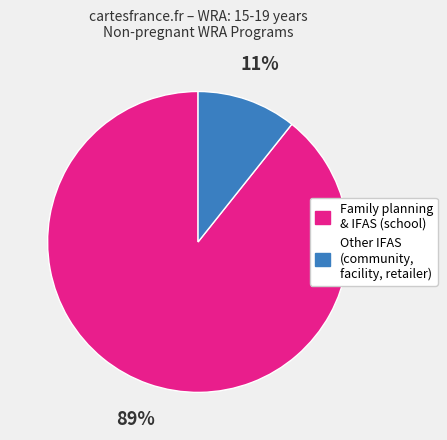

Does any single category account for the majority?

Yes